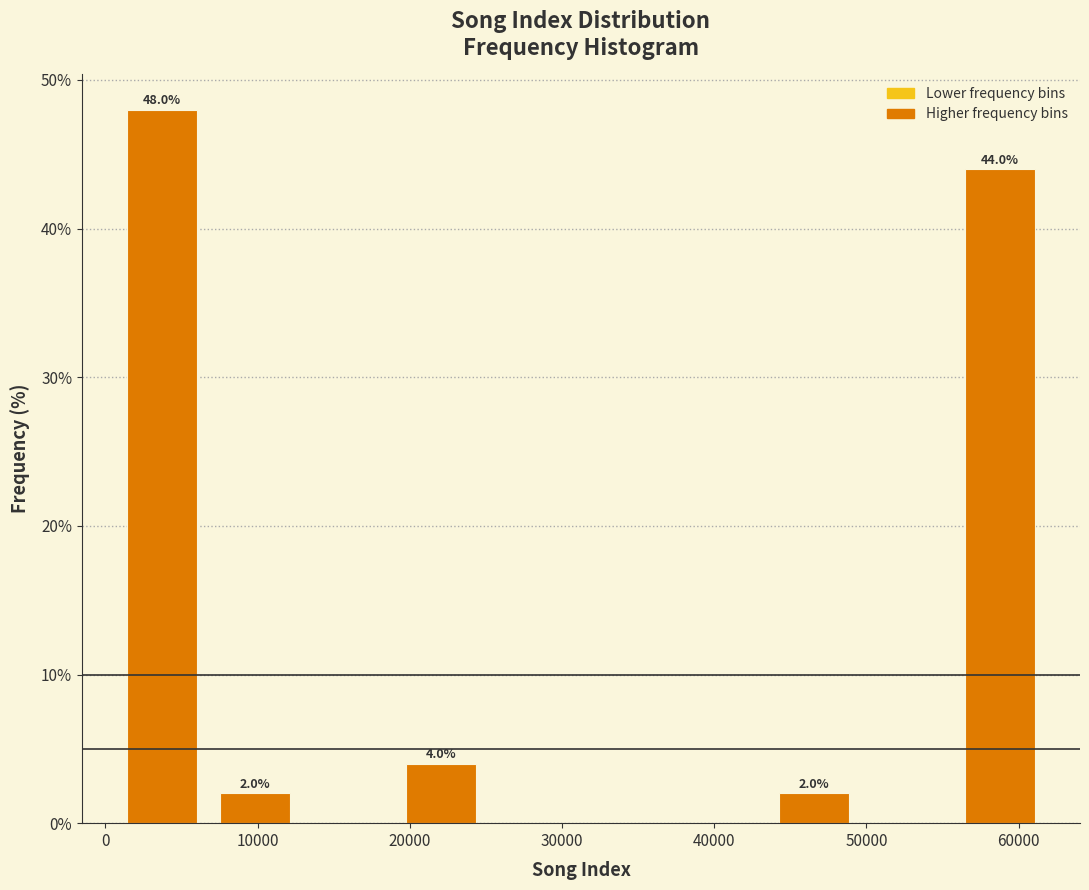

Over which range of the x-axis is the bar tallest?

1000 to 7000